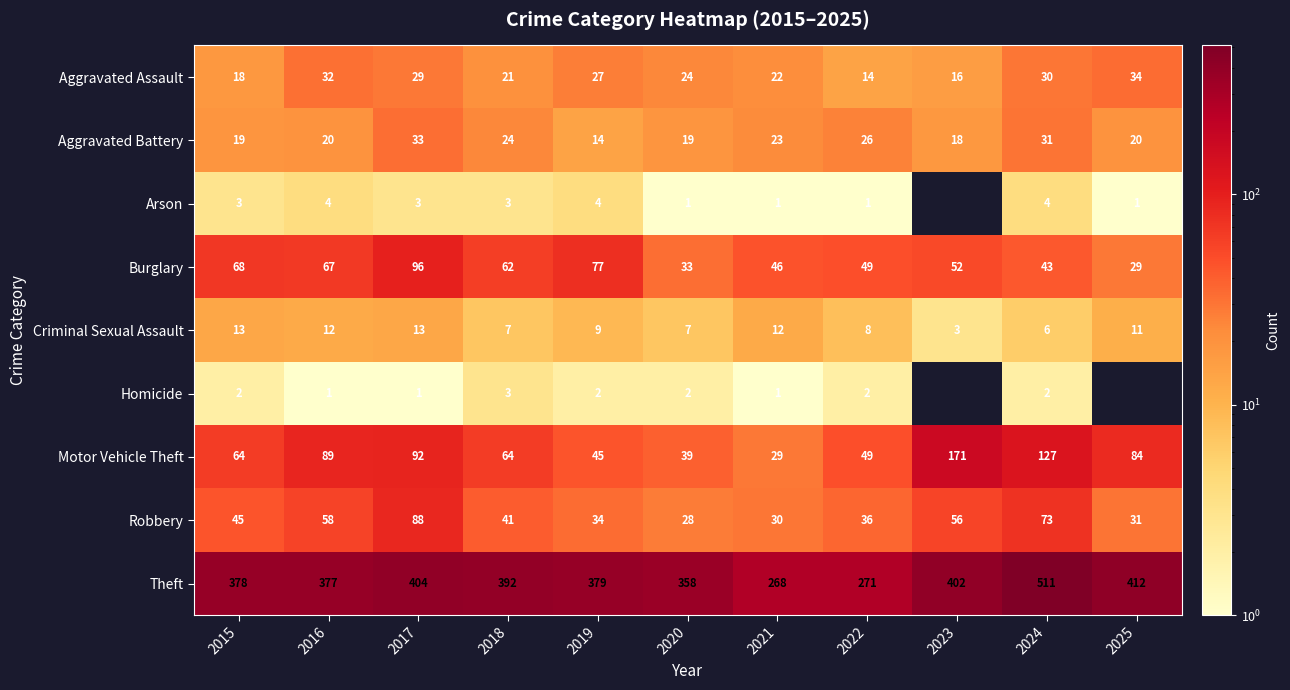

What is the maximum value shown in the chart?

511